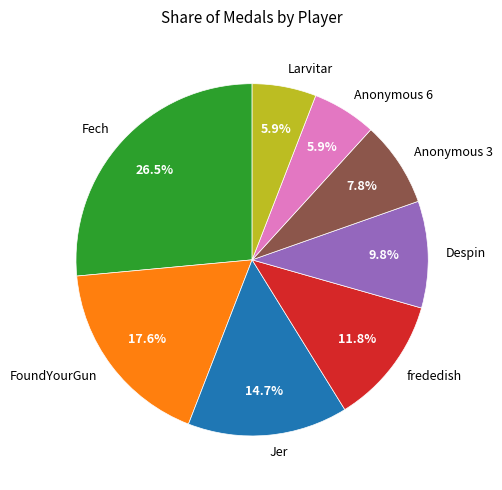

How many segments does this pie chart have?

8